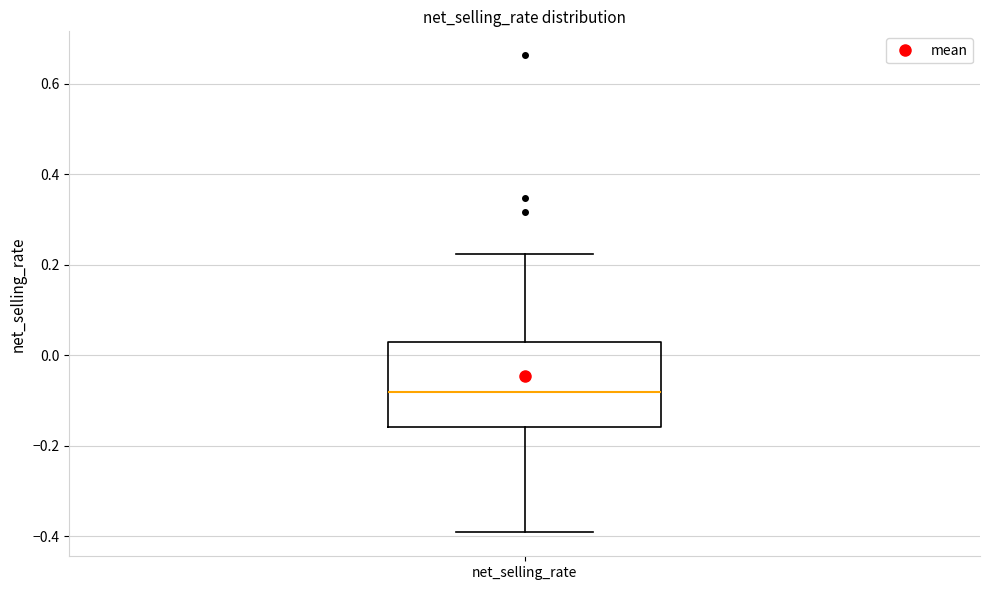

Transcribe this box plot: give where the median line is, the range the box spans, and where the two whiskers end, as read against the y-axis. The values are not printed on the chart, so give them approximately, as read against the axis.

median -0.08, box -0.16 to 0.04, whiskers -0.40 to 0.22